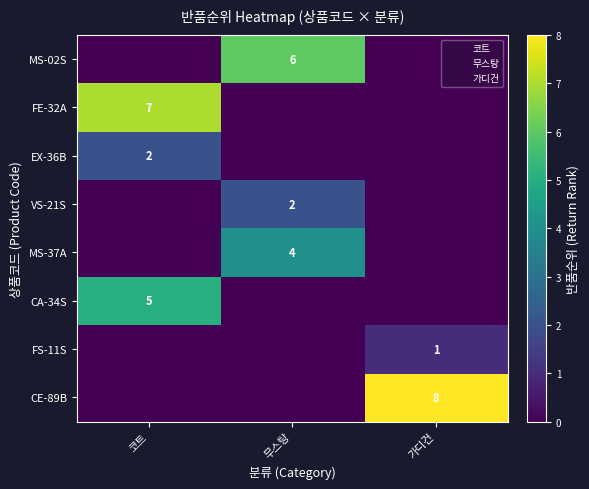

The value of CE-89B at 가디건 is 3. True or false?

False